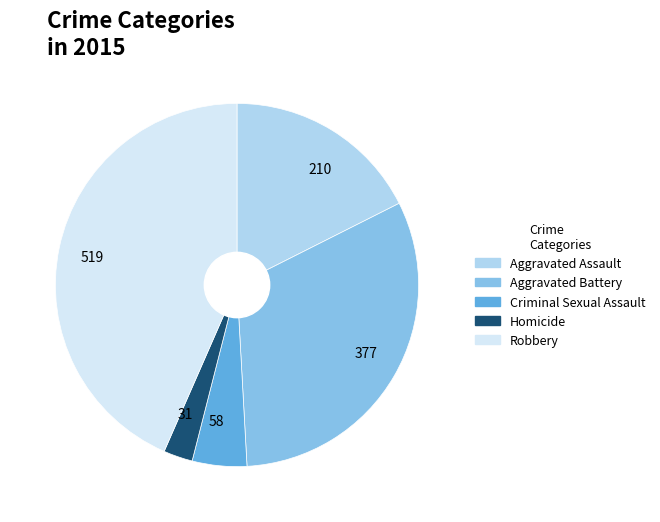

Which category has the biggest portion of the pie?

519